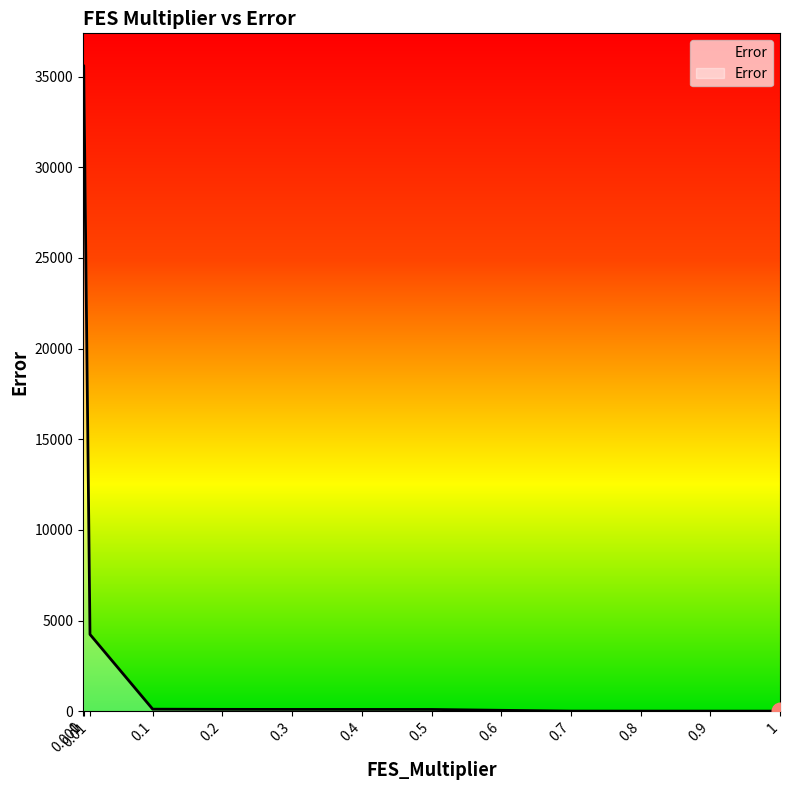

What is the label of the 9th point from the left?

0.6